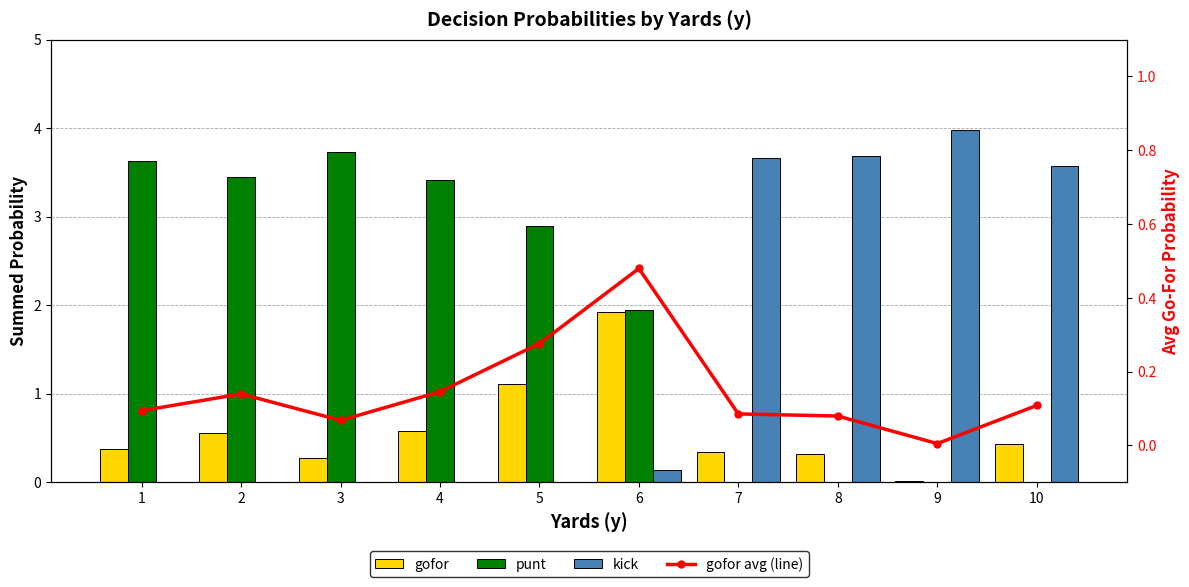

List the series in order of their peak value, highest first.

kick, punt, gofor, gofor avg (line)